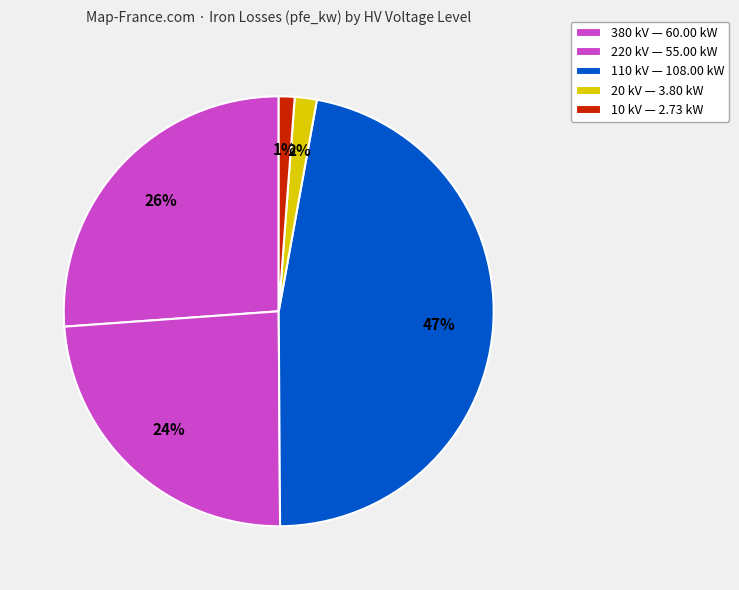

How many segments does this pie chart have?

5